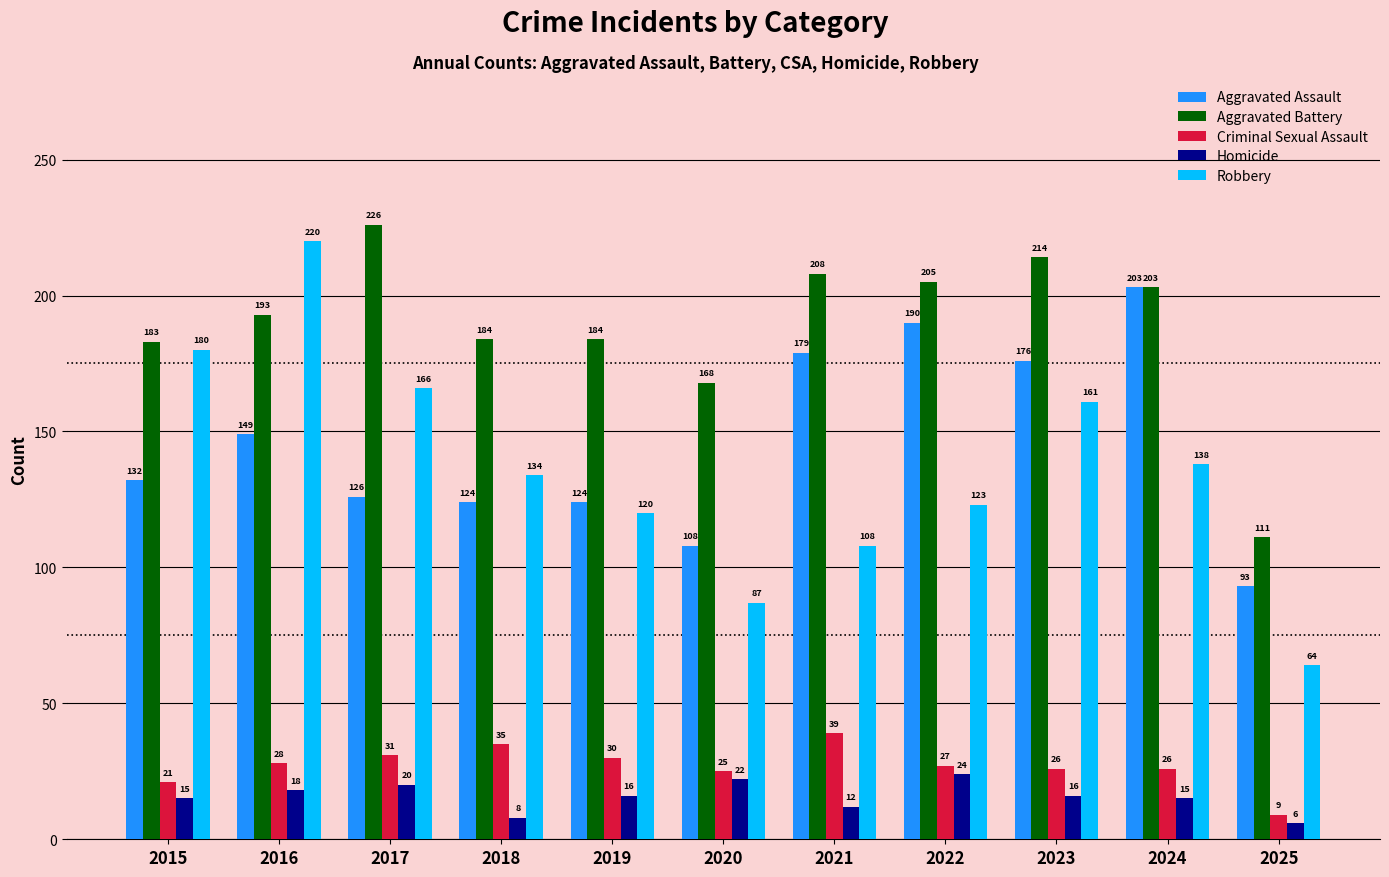

The Homicide series shows 16 at 2019. True or false?

True